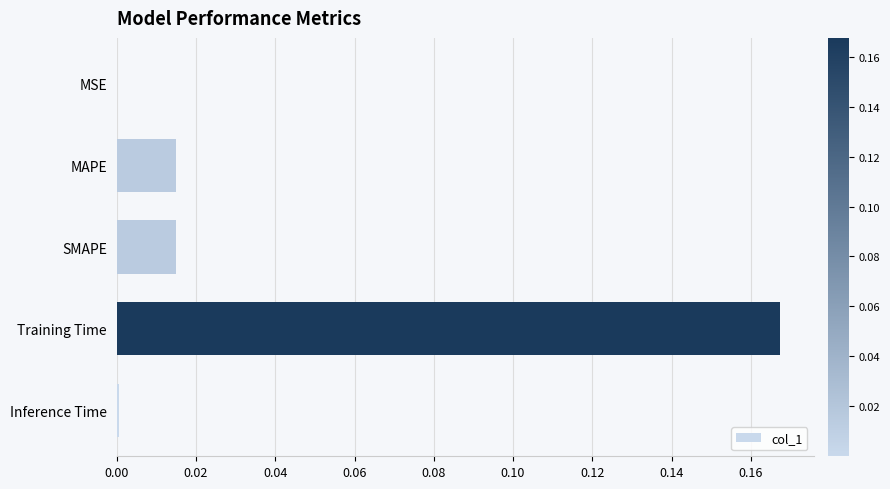

How many data points does each series have?

5